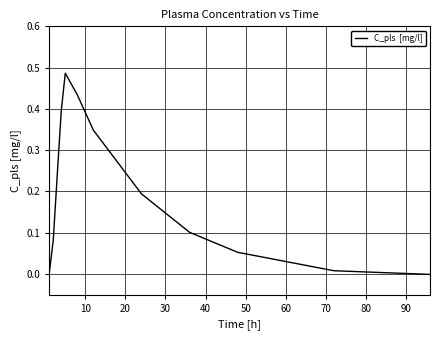

Does the chart display data point markers on the line(s)?

No